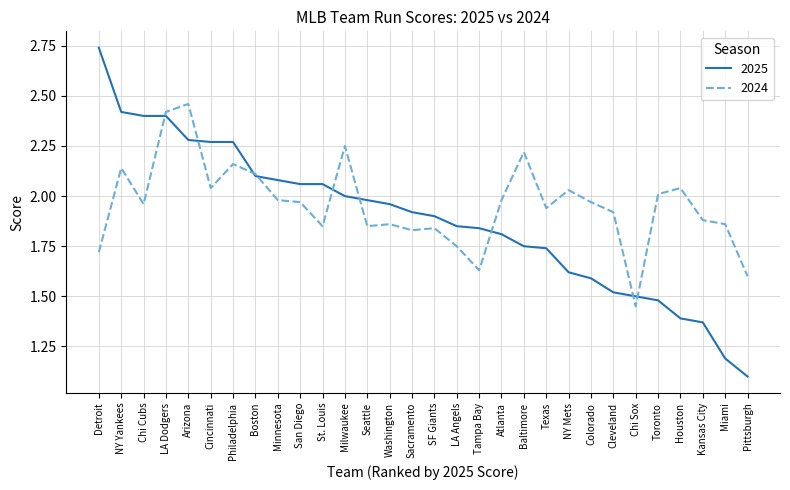

Between NY Yankees and Texas, which series saw the biggest shift?

2025